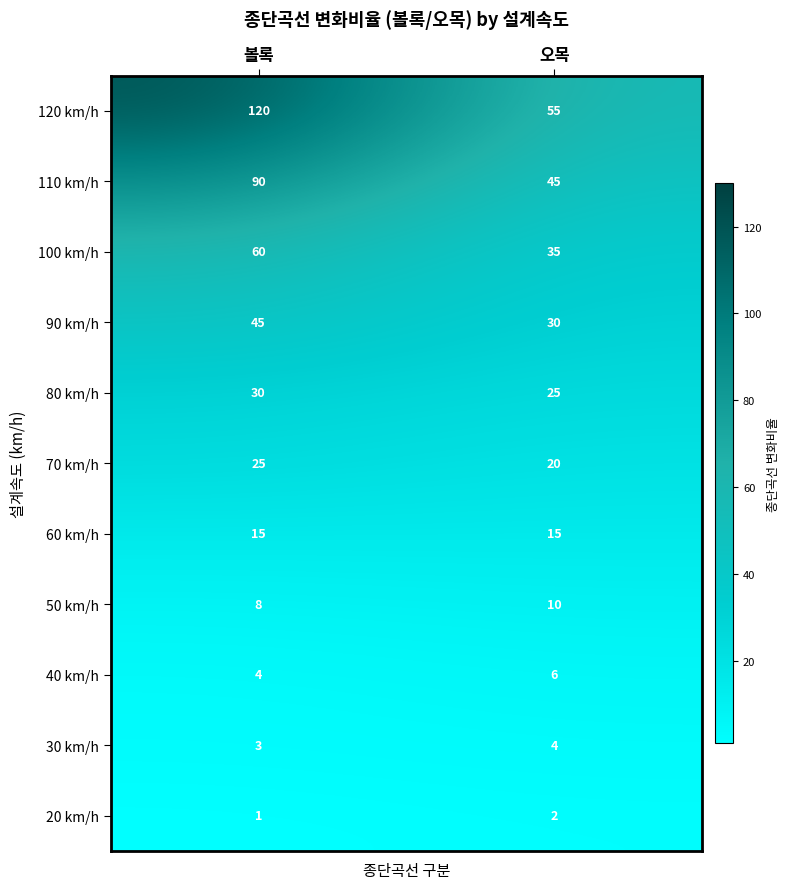

What is the total value across all series at 오목?

247